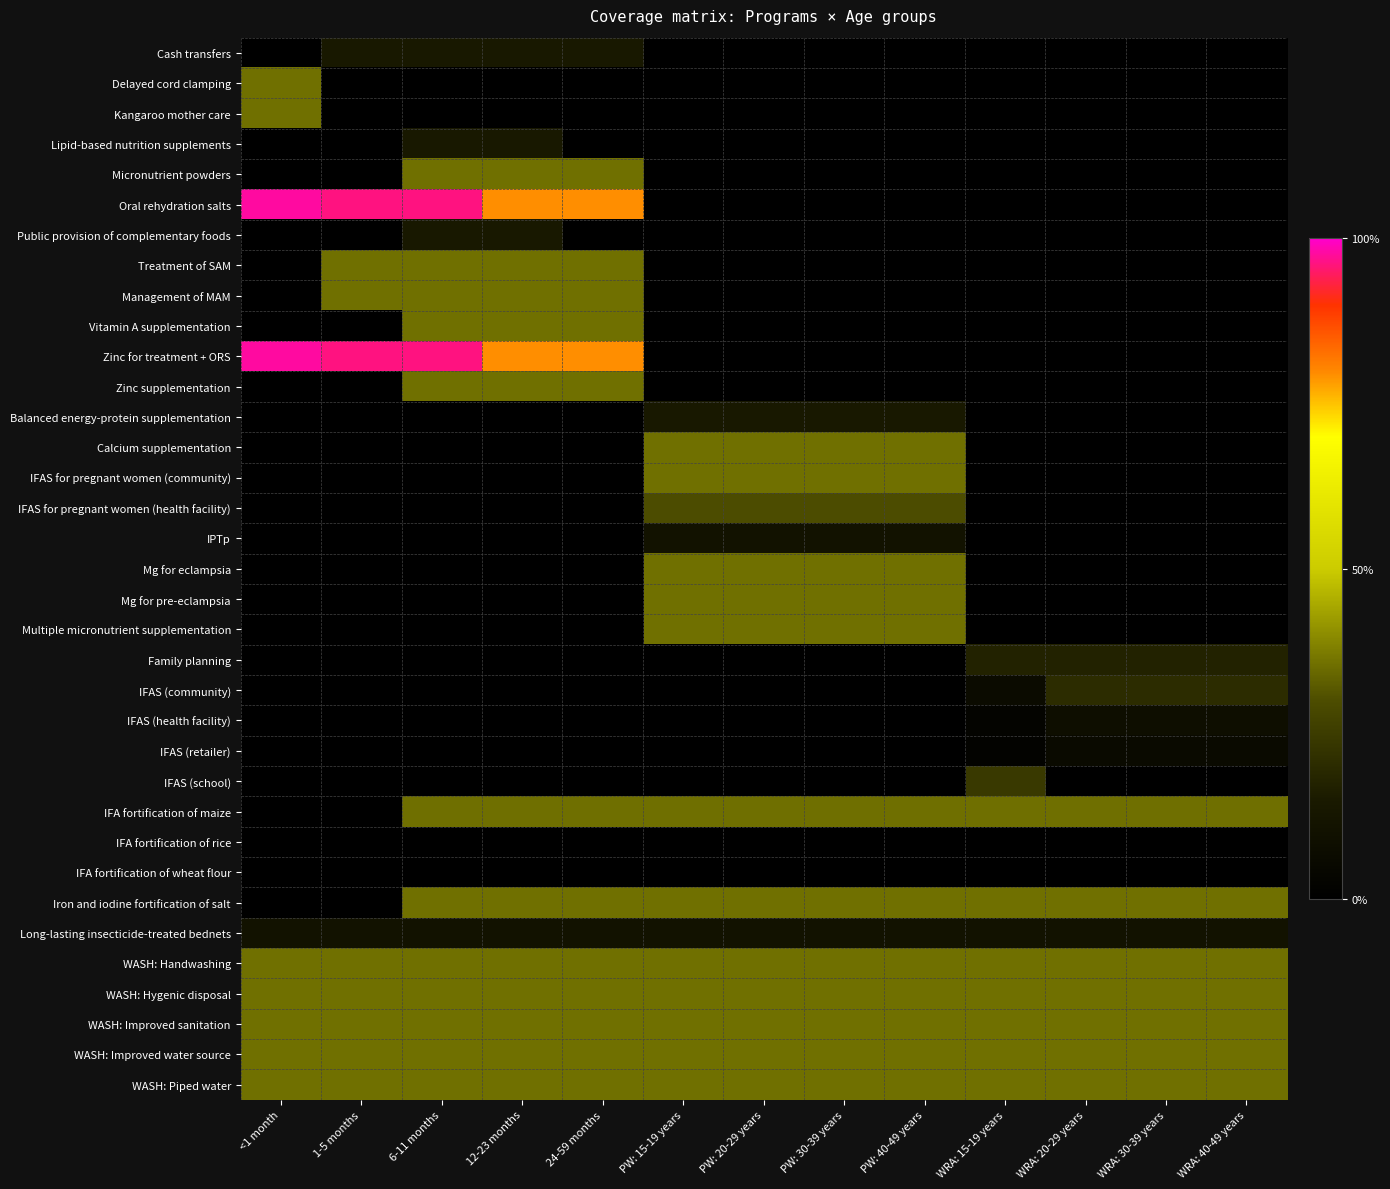

Which has a higher value, WRA: 30-39 years or WRA: 20-29 years?

WRA: 30-39 years